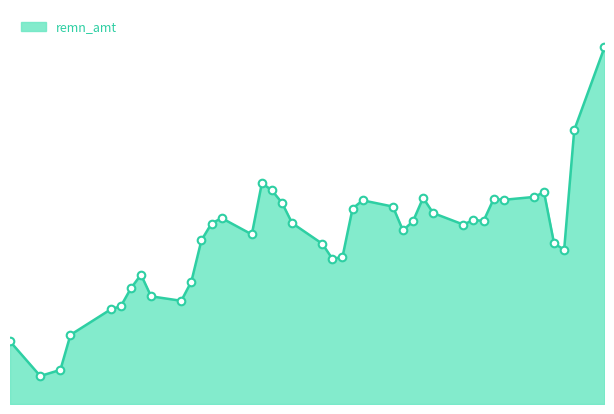

How many lines are shown in the chart?

1